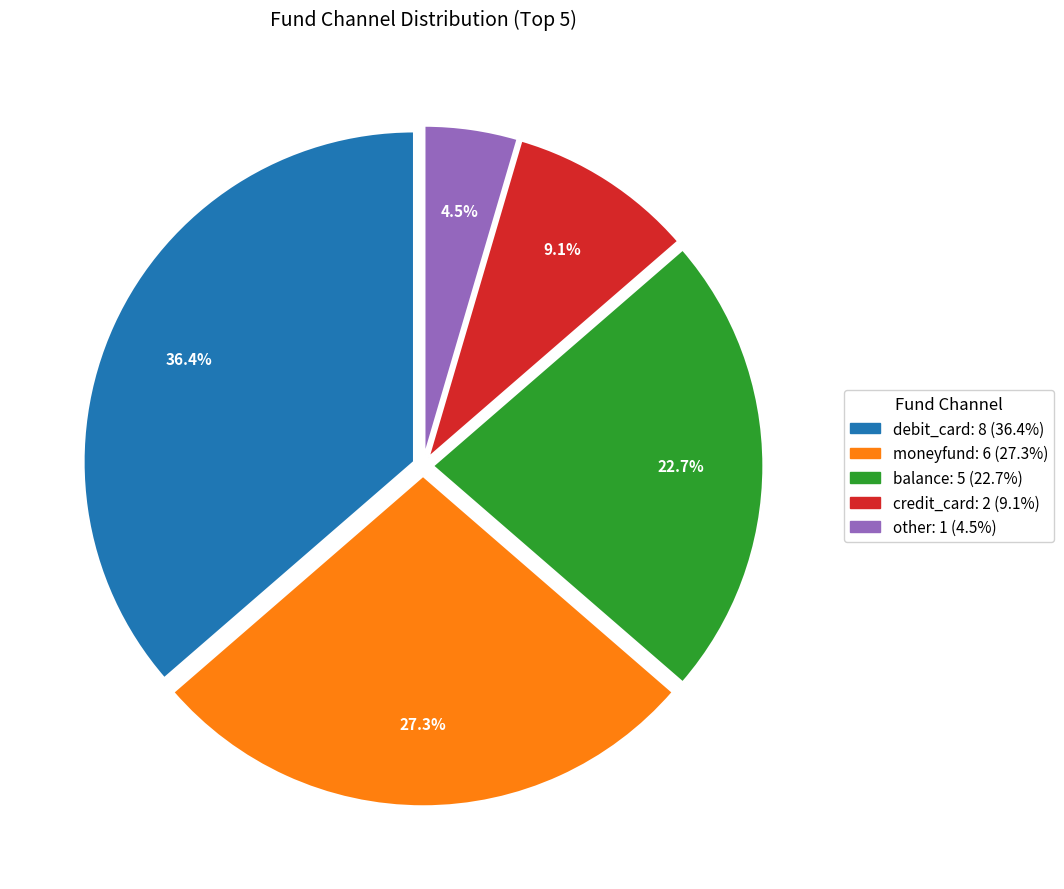

What is the ratio of the value at debit_card to the value at balance?

1.6